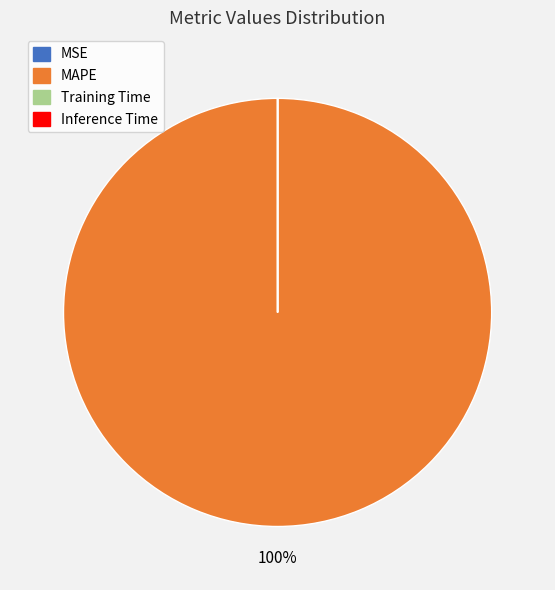

Which category has the biggest portion of the pie?

MAPE